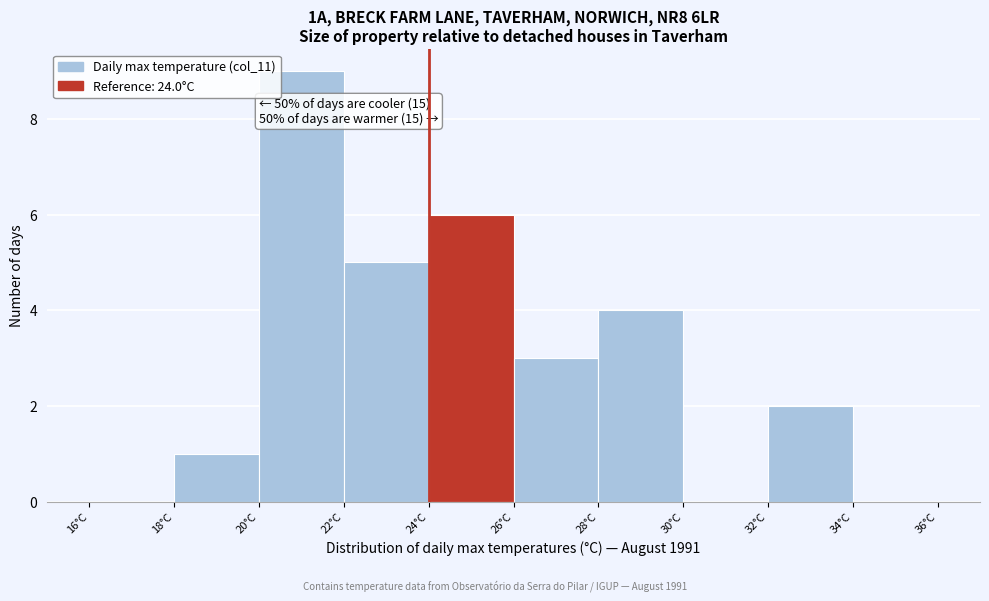

Which range on the x-axis has the tallest bar?

20 to 22